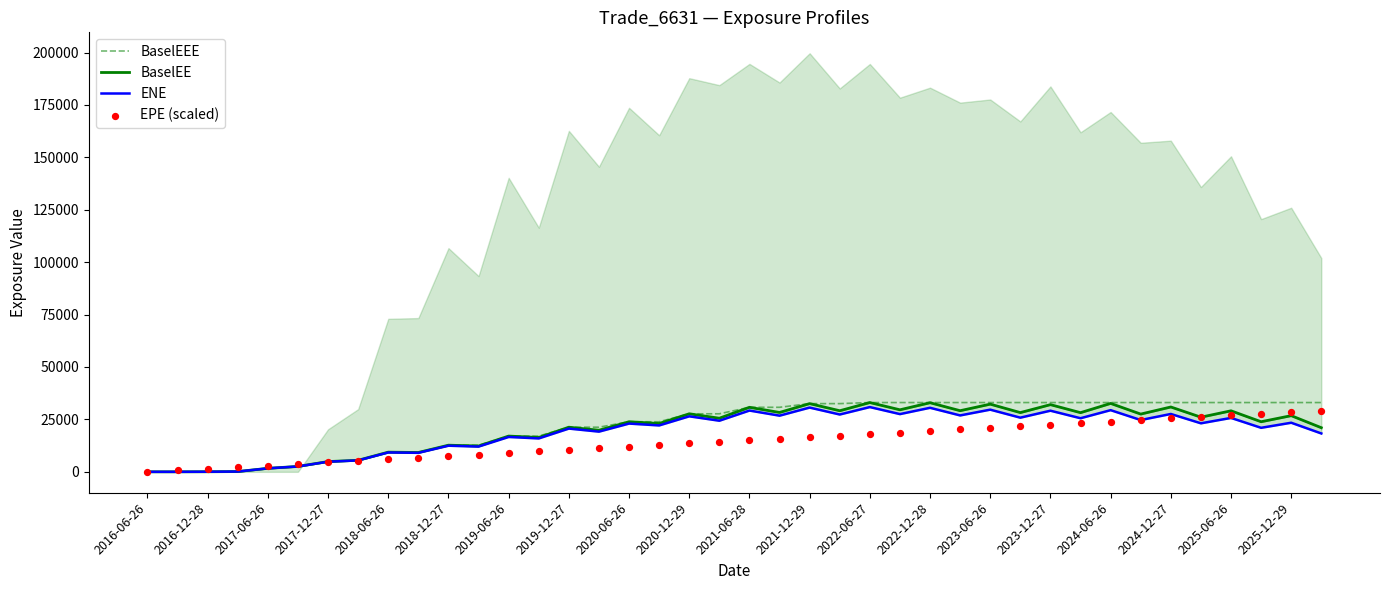

Which series contains the lowest Y value?

BaselEEE